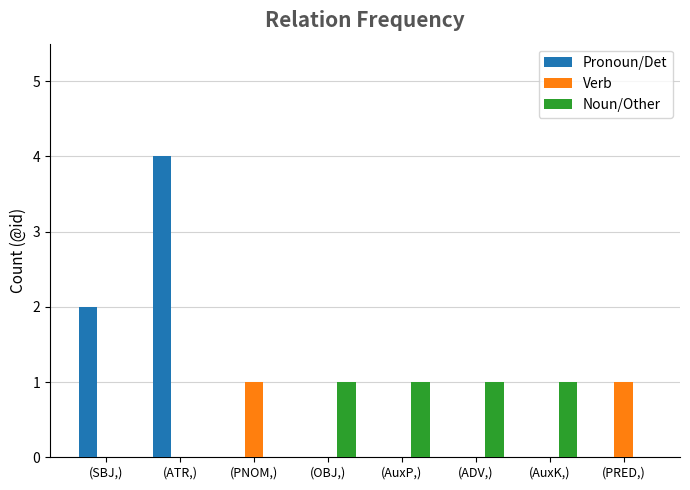

What is the average value of the Pronoun/Det series?

1